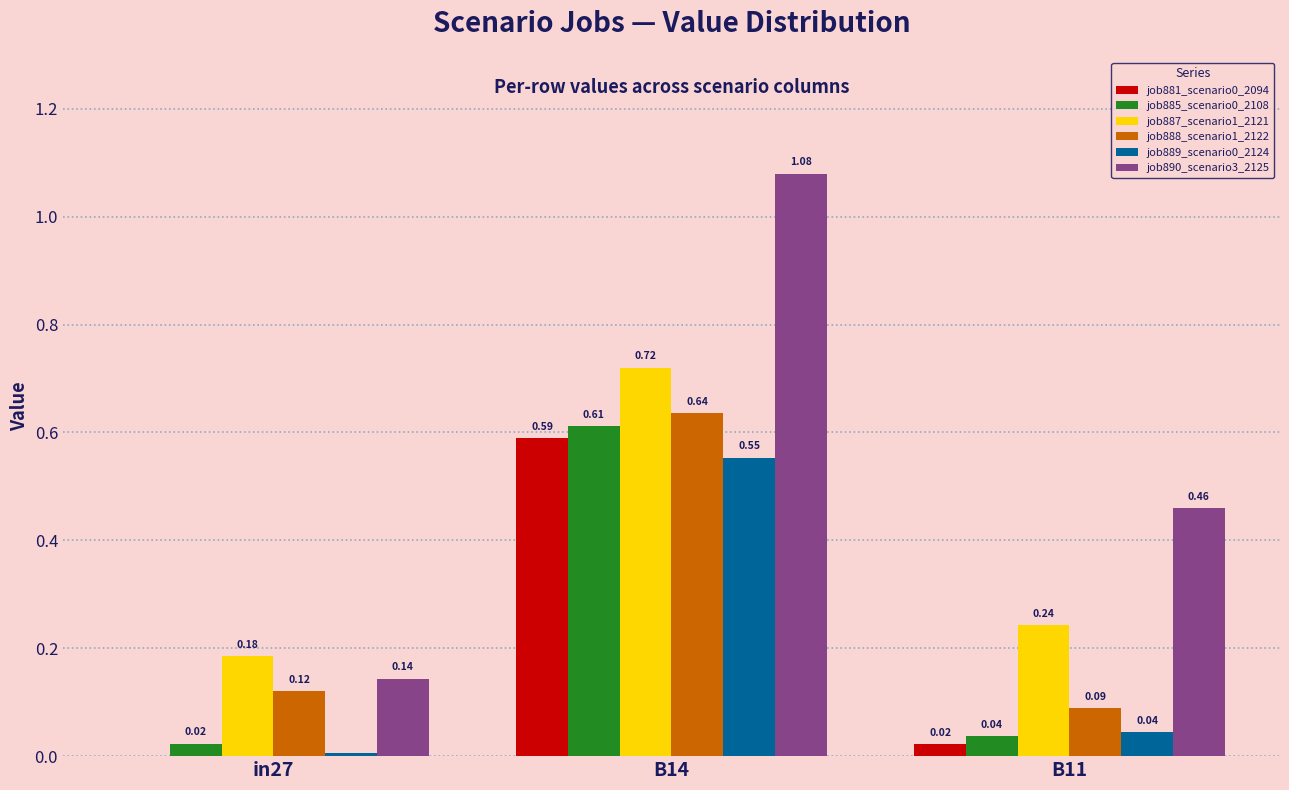

At which category is the sum across all series the highest?

B14